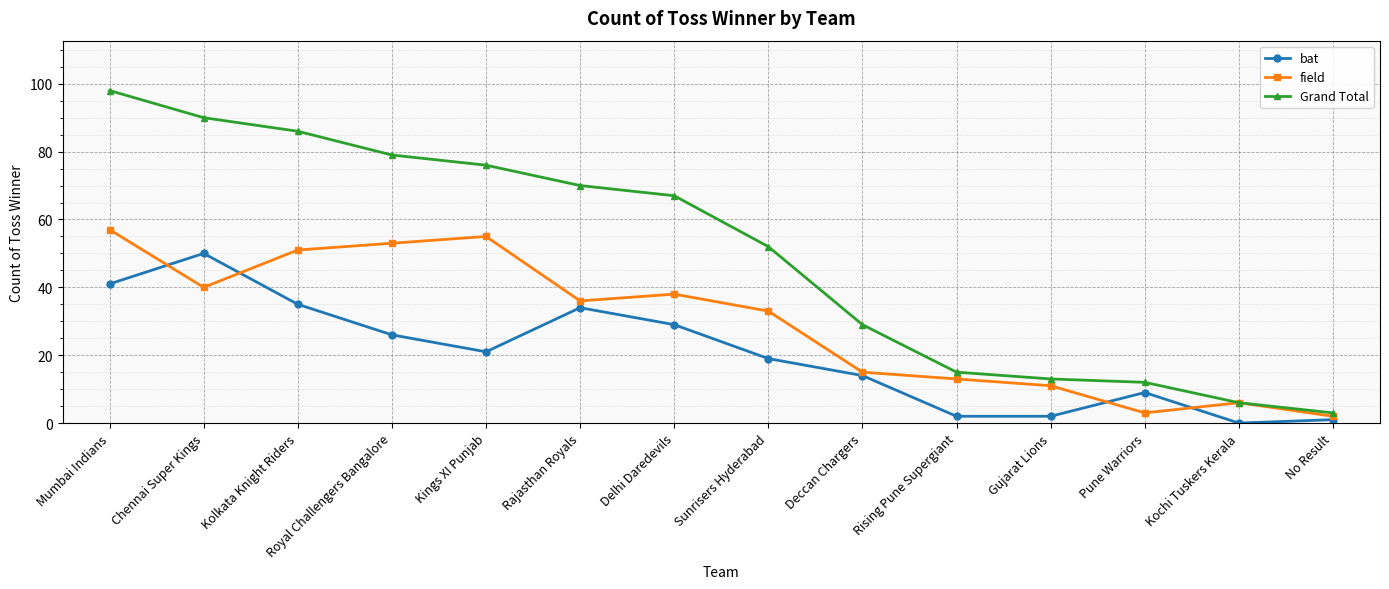

How many lines are shown in the chart?

3